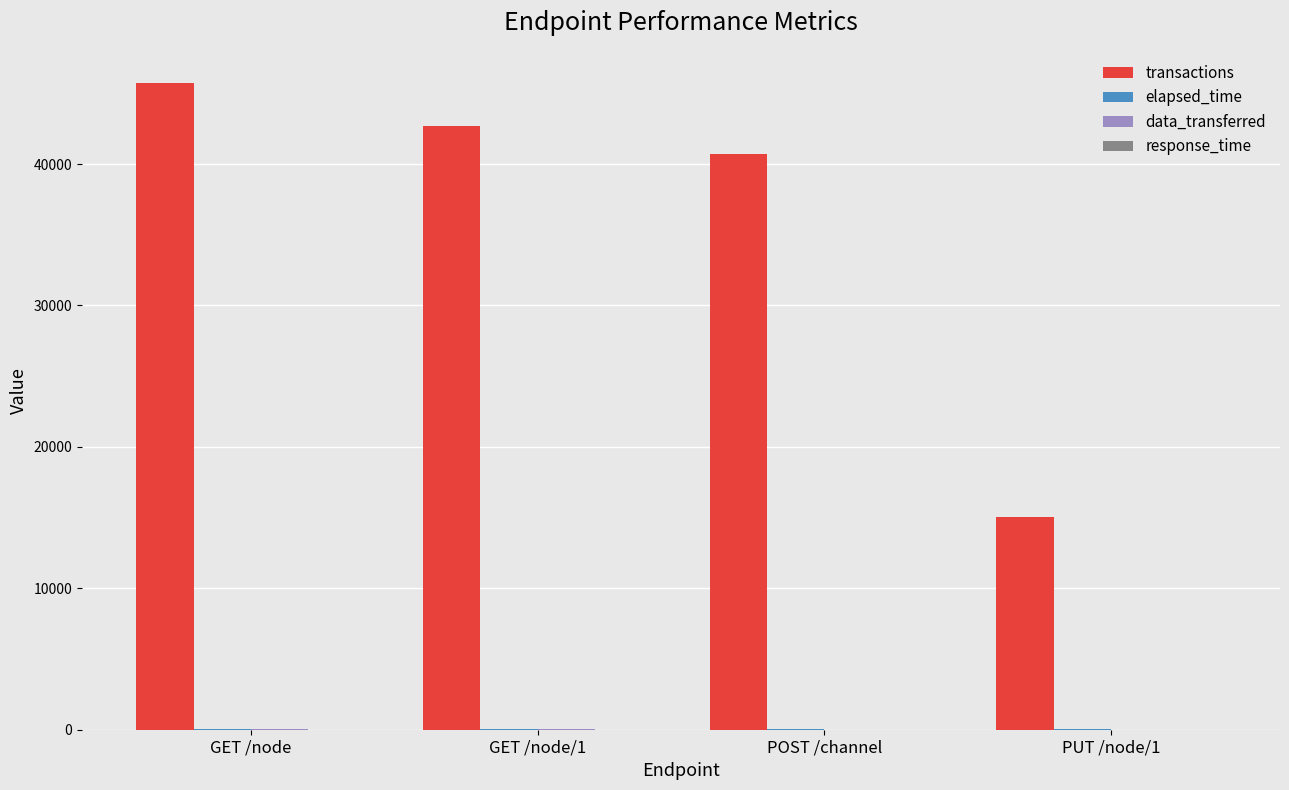

What is the sum of all transactions values?

144163.2